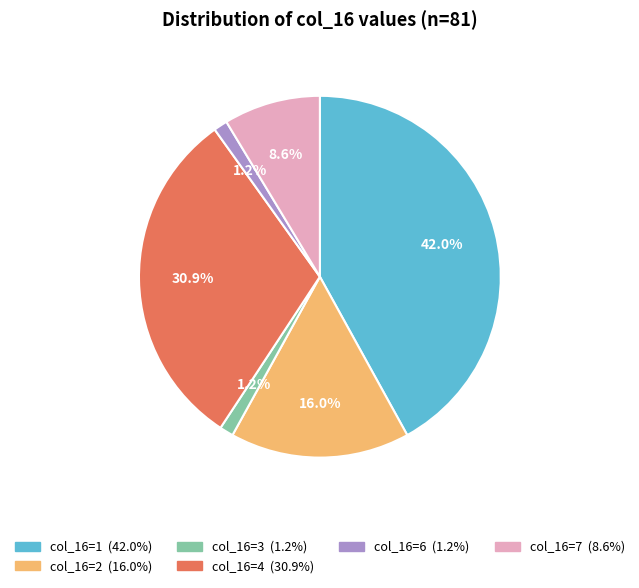

Is there any slice that represents more than half of the pie?

No